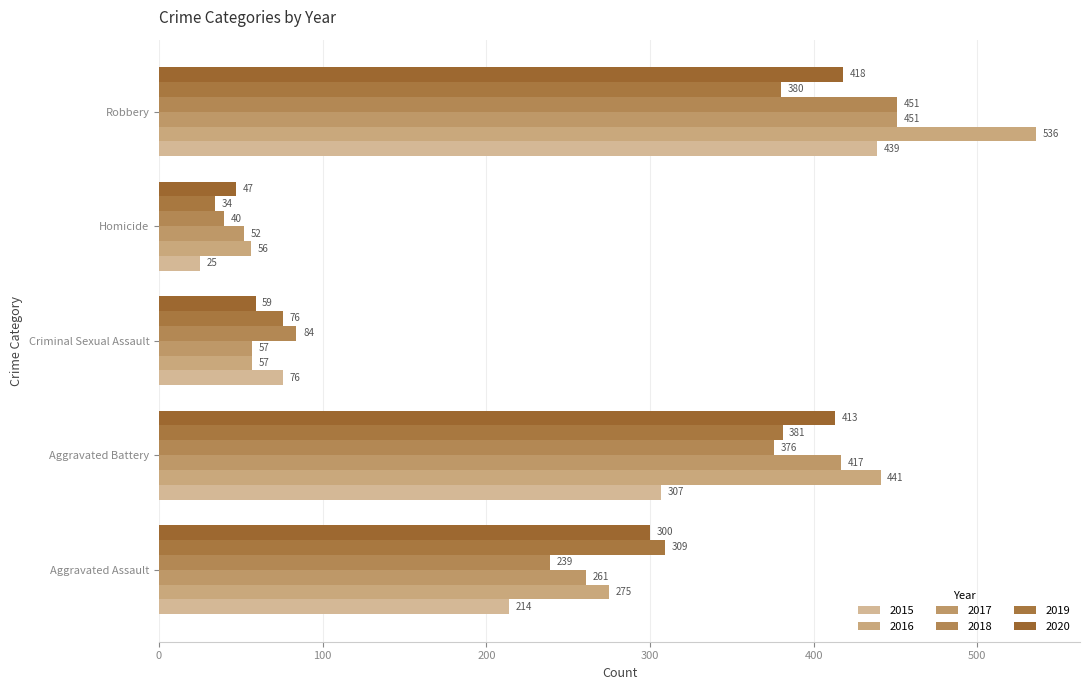

What is the minimum value for 2015?

25